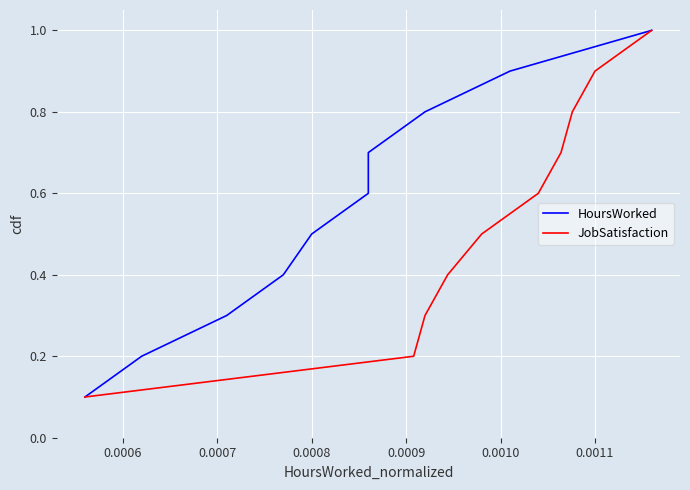

What is the label of the 4th point from the left?

0.0008